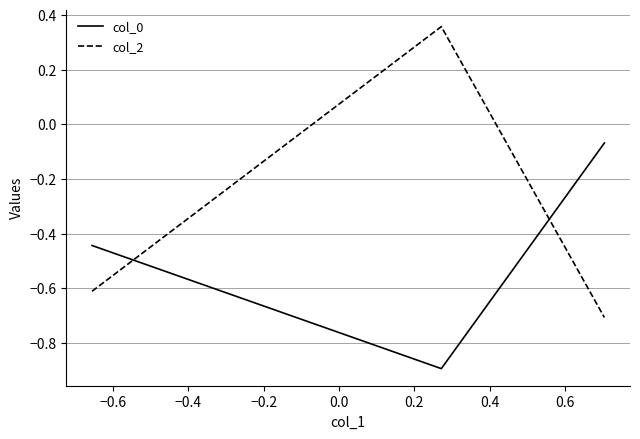

What is the difference between the maximum and minimum values in the col_0 series?

0.8